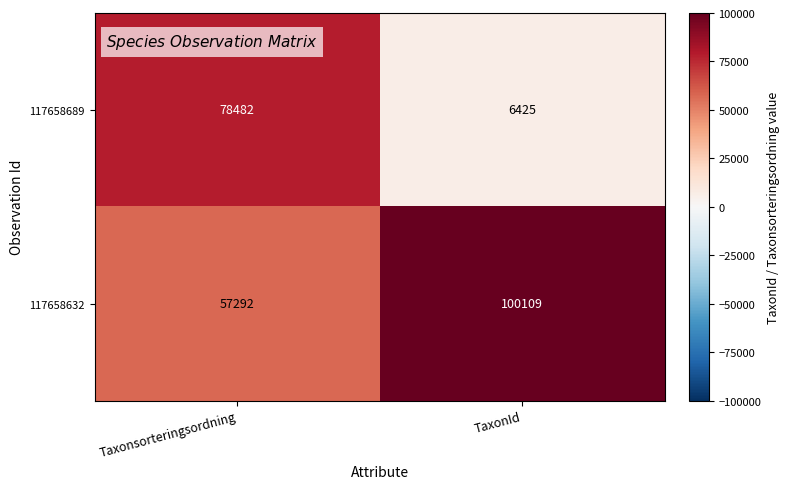

What is the sum of the 117658632 values at Taxonsorteringsordning and TaxonId?

157401